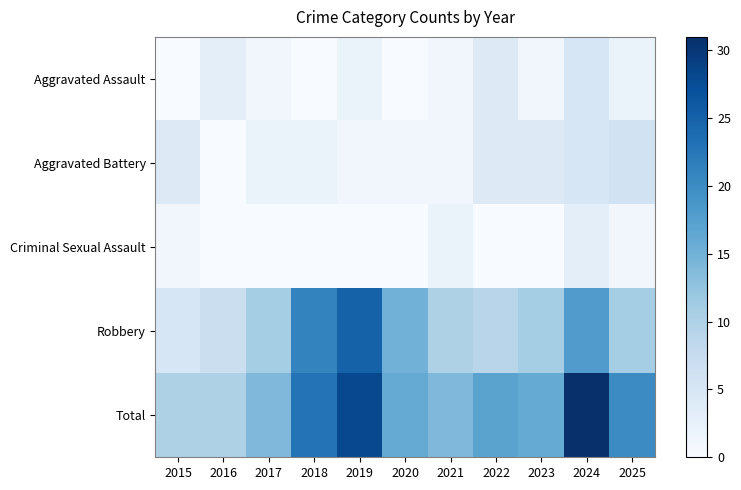

At which category is the sum across all series the highest?

2024